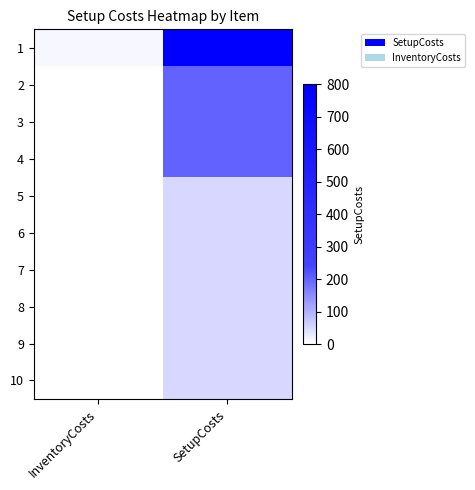

Count the number of data series in this chart.

10